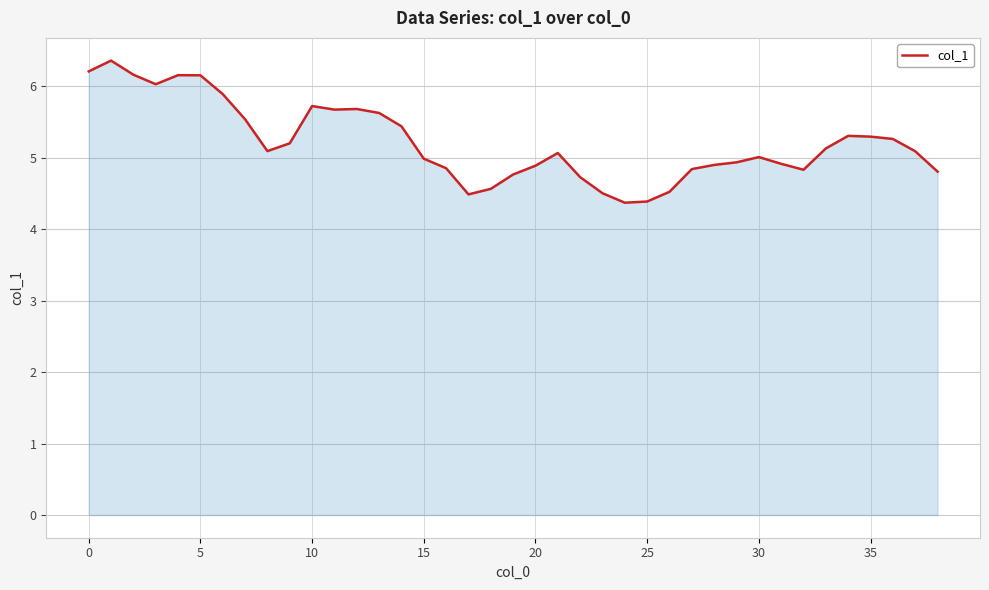

True or false: the data has more than 2 interior local peaks.

True